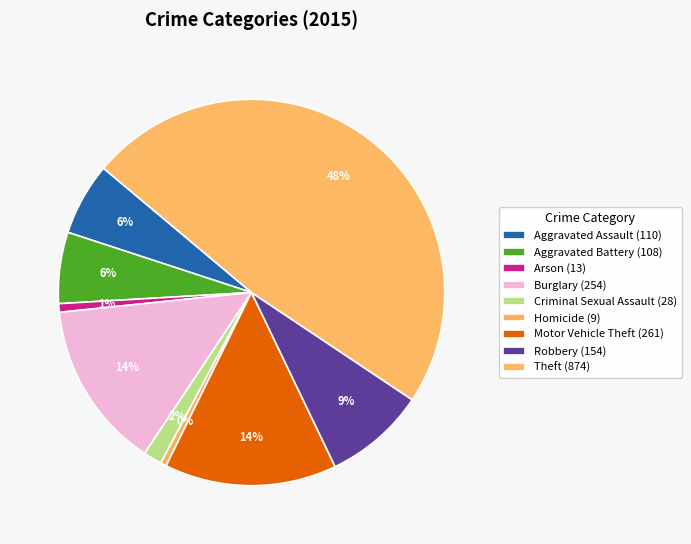

Count the number of slices in the pie.

9